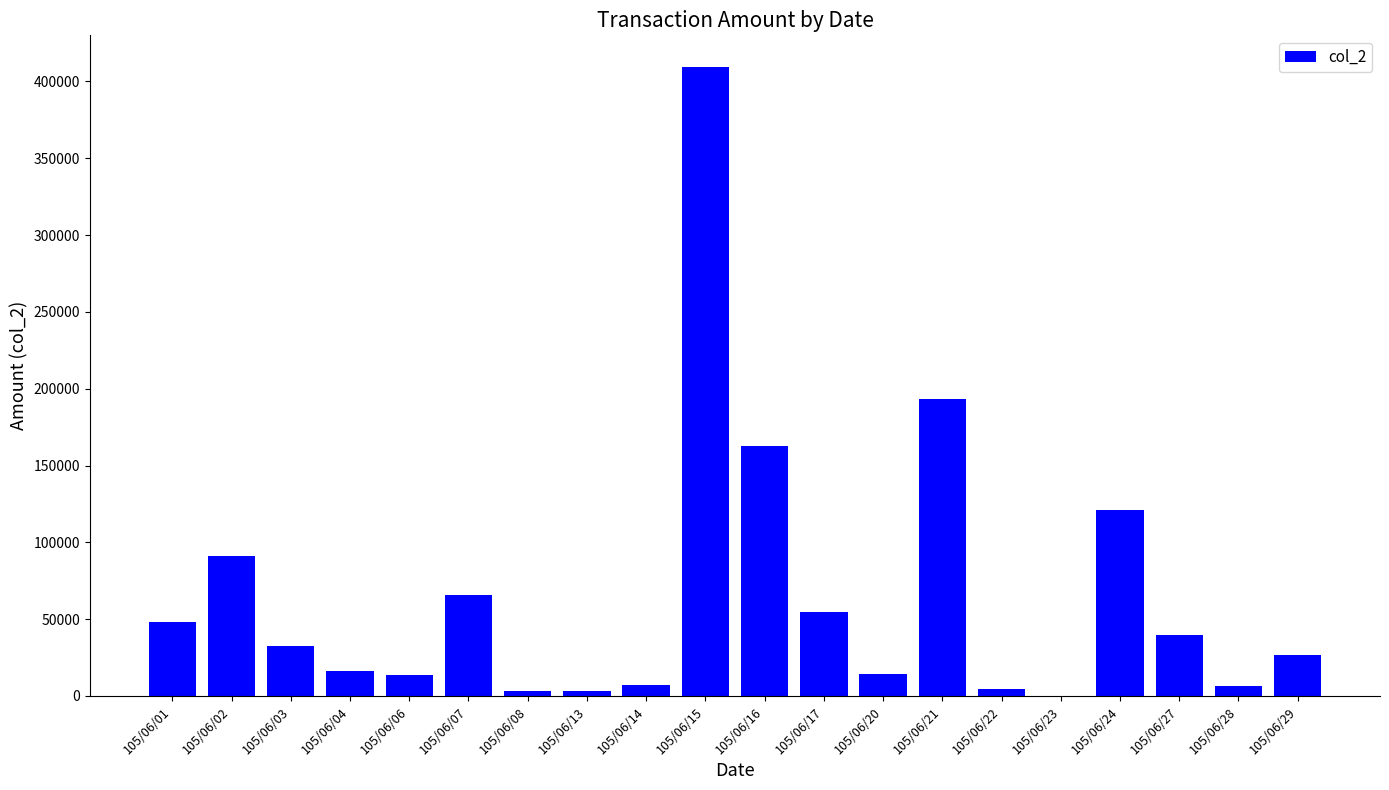

Which has a higher value, 105/06/29 or 105/06/22?

105/06/29